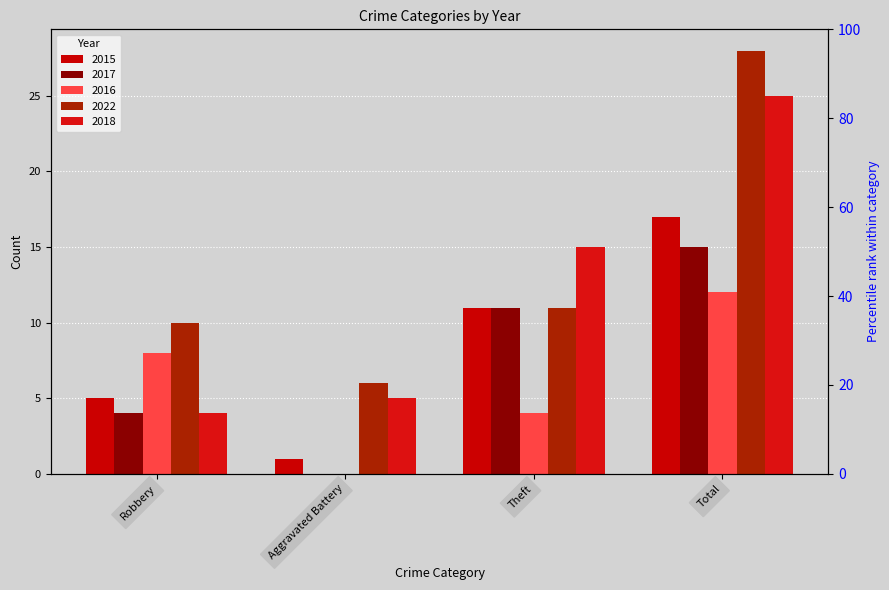

The value of 2018 at Total is 7. True or false?

False